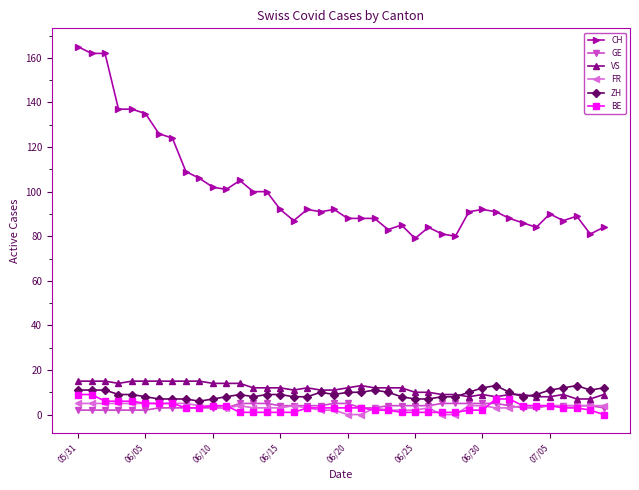

What is the maximum value shown in the chart?

165